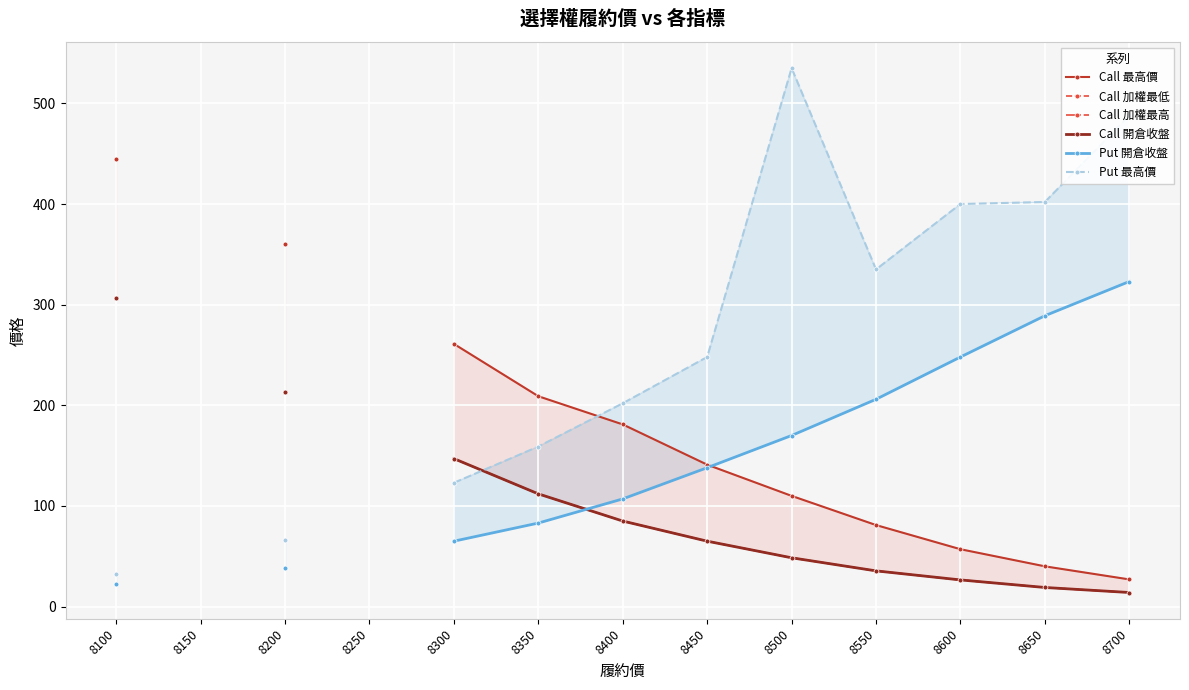

Between 8300 and 8500, which series saw the biggest shift?

Put 最高價